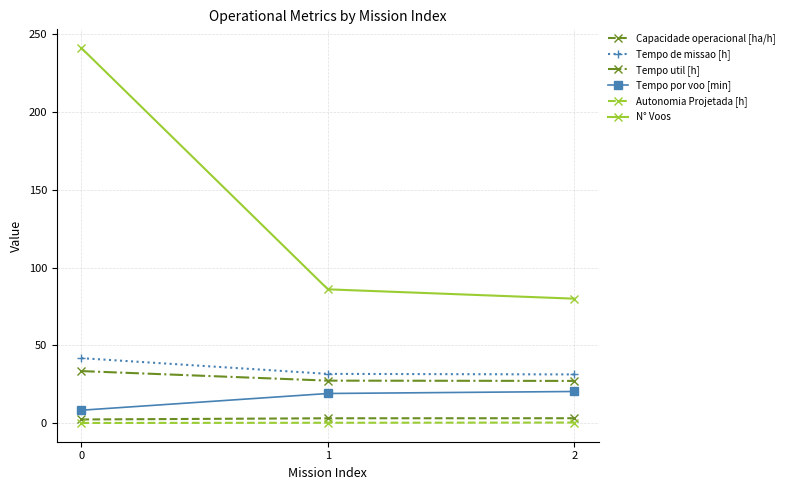

List the series in order of their peak value, lowest first.

Autonomia Projetada [h], Capacidade operacional [ha/h], Tempo por voo [min], Tempo util [h], Tempo de missao [h], N° Voos